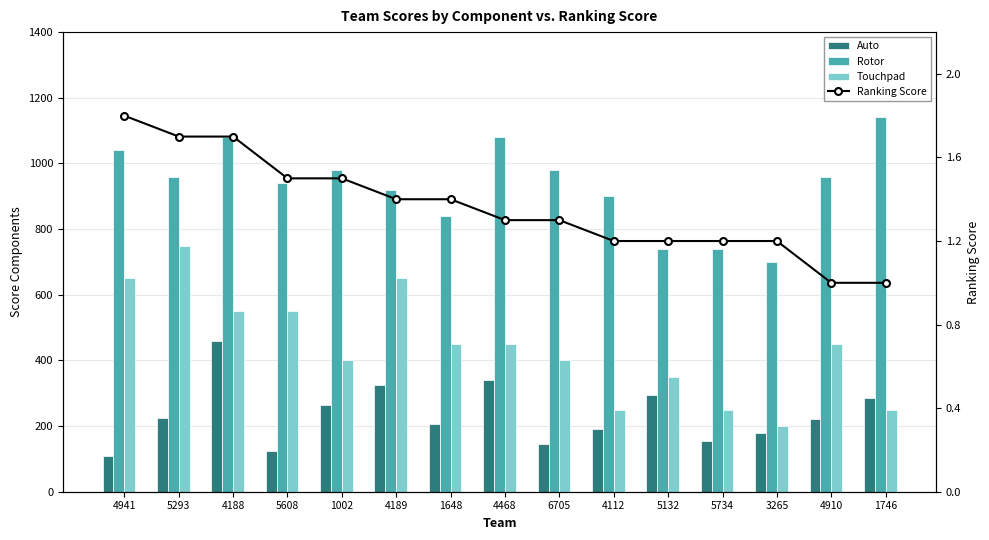

What is the total value across all series at 1746?

1676.0